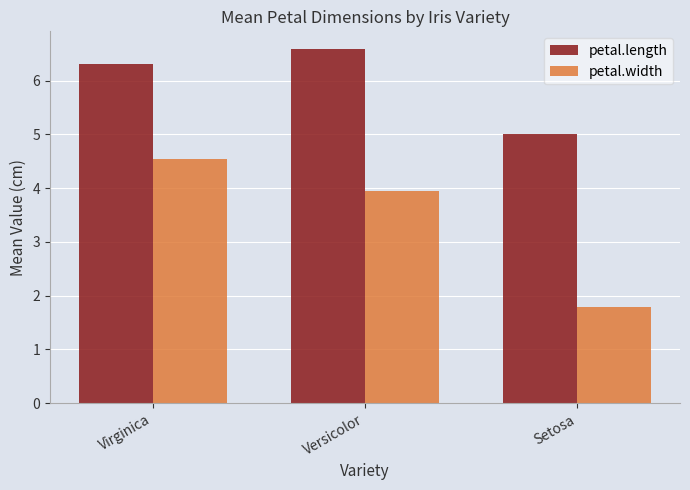

List the labels in order of petal.length value, smallest first.

Setosa, Virginica, Versicolor